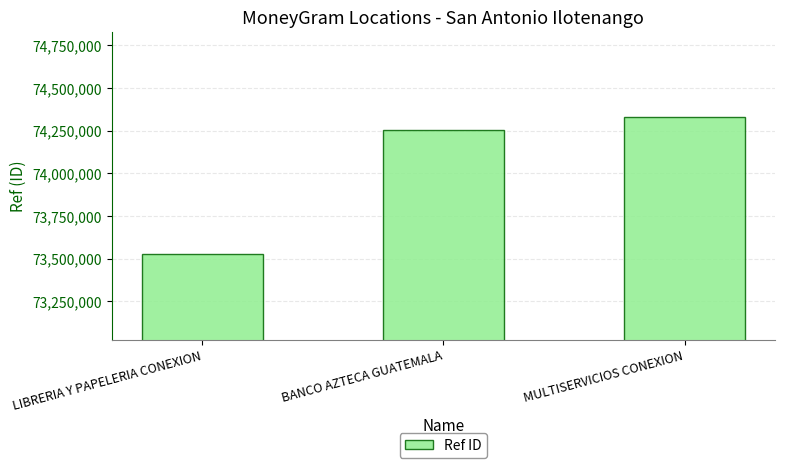

What is the difference between the values at LIBRERIA Y PAPELERIA CONEXION and BANCO AZTECA GUATEMALA?

730935